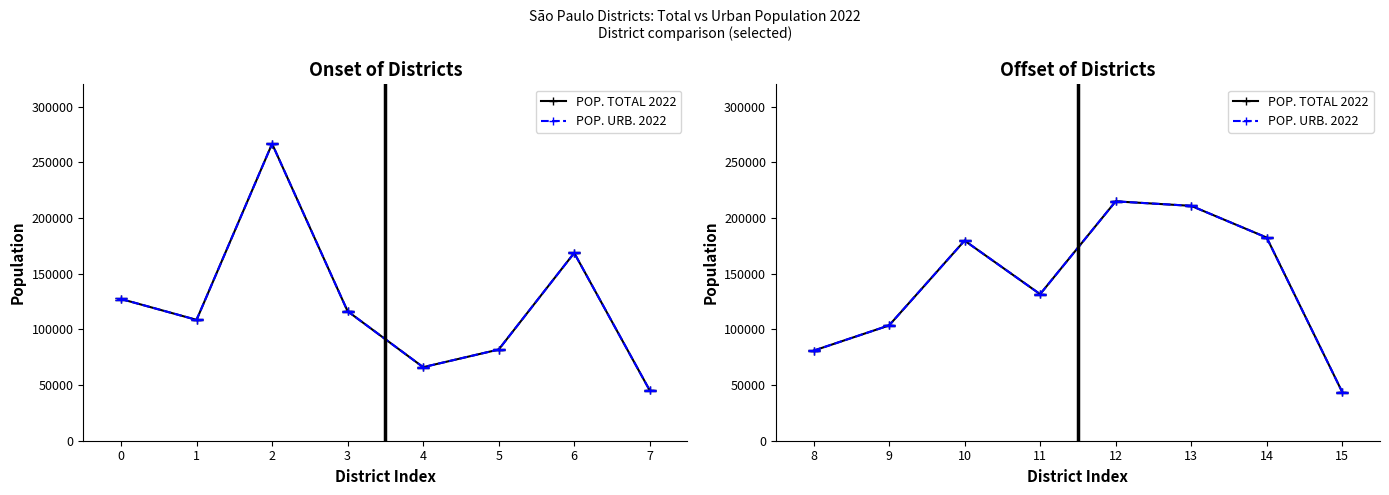

Is it true that POP. URB. 2022 equals 123359 at 13?

False